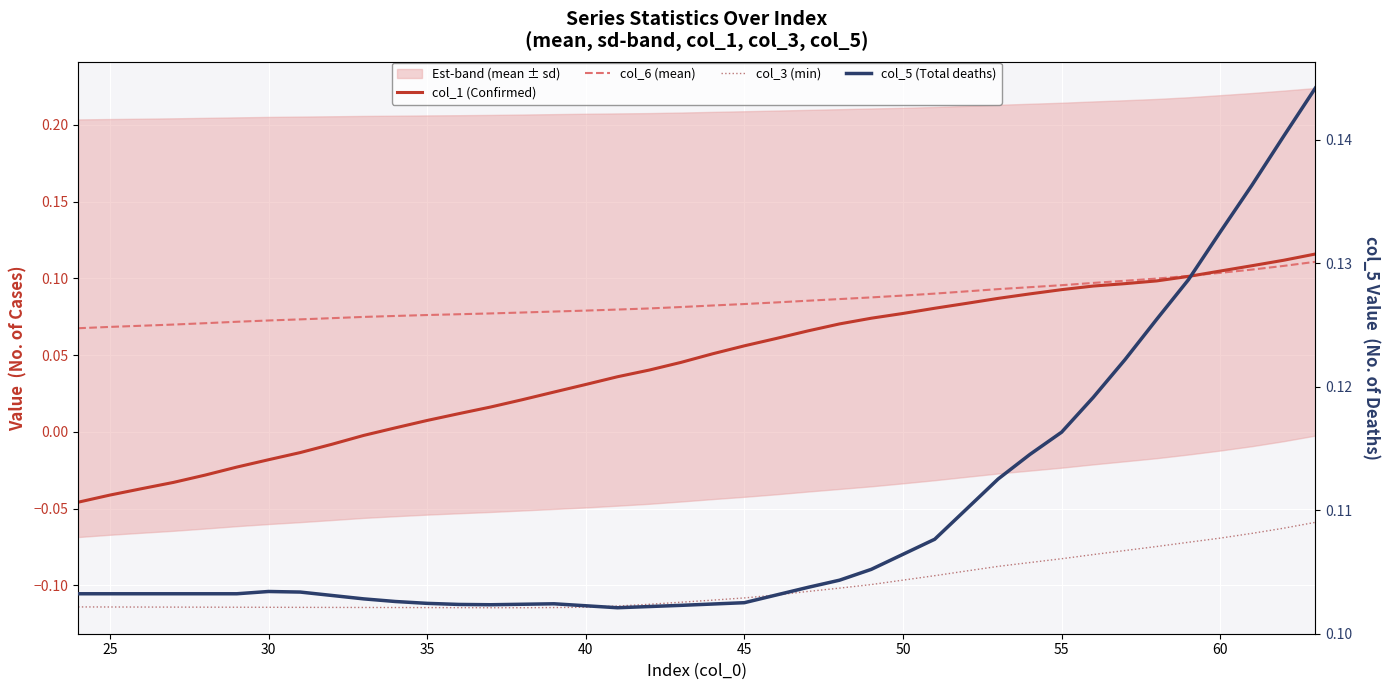

True or false: col_6 (mean) has more than 2 points higher than both neighbors.

False